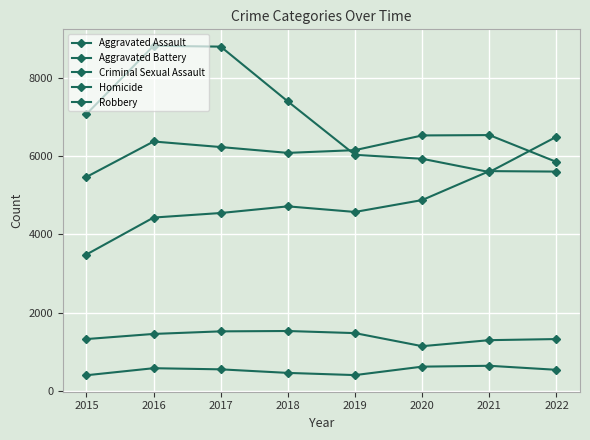

How many distinct data groups are displayed?

5